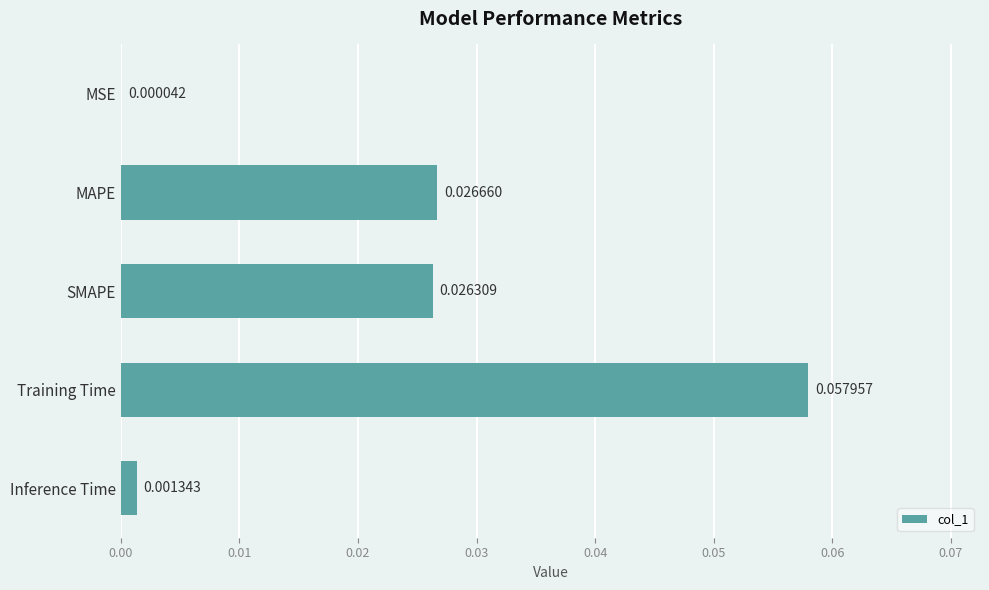

Which category has the highest value across all series?

Training Time